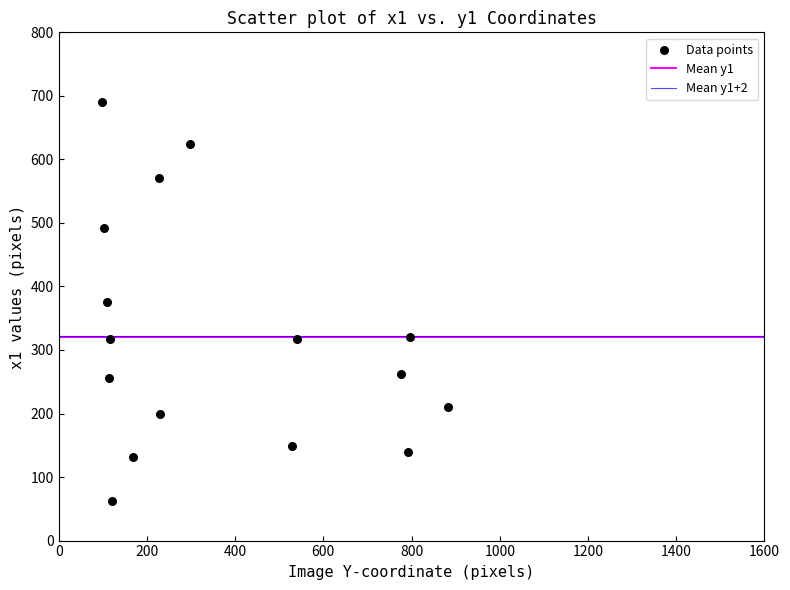

What is the range of Y values (max minus min)?

628